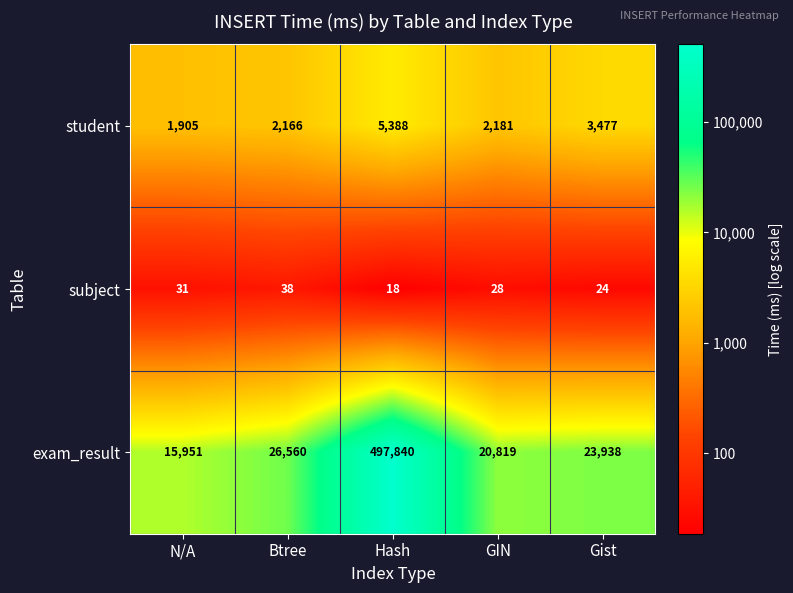

Rank the series by their maximum value, from lowest to highest.

subject, student, exam_result